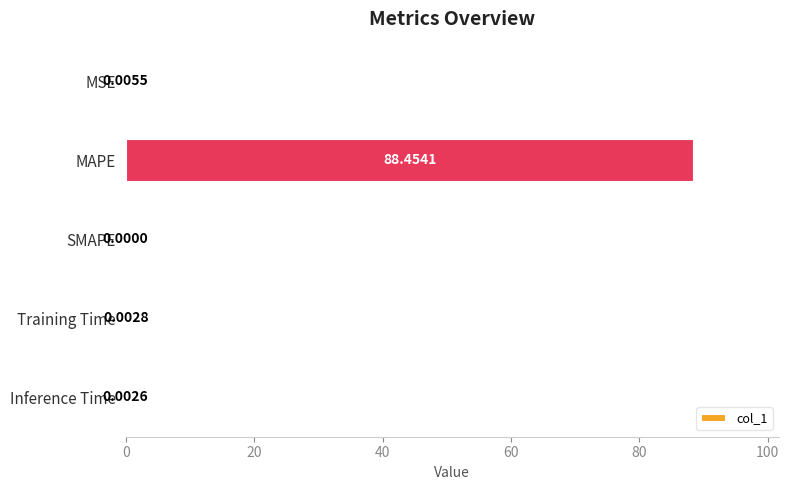

What is the sum of all values?

88.5